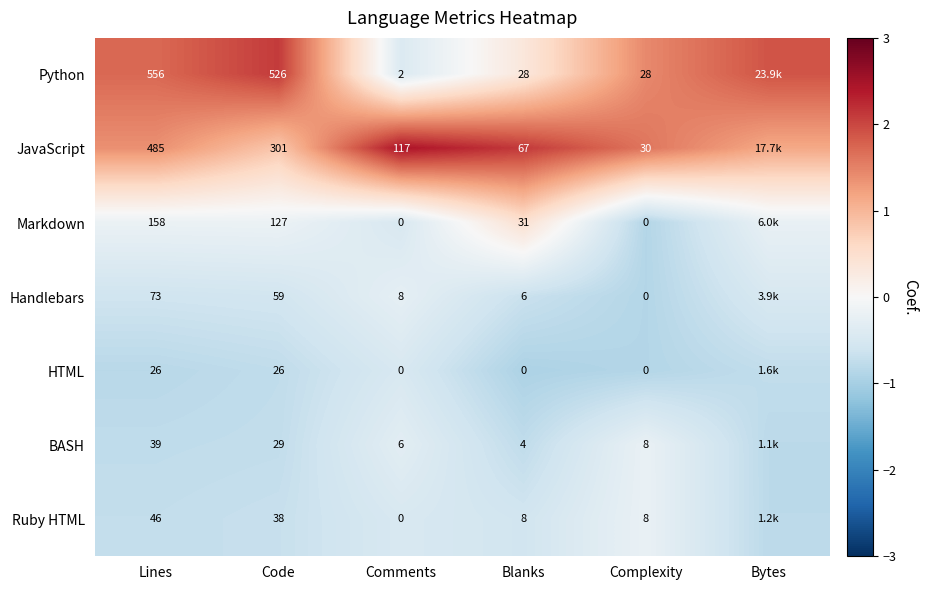

Rank the series at Blanks from lowest to highest value.

HTML, BASH, Handlebars, Ruby HTML, Python, Markdown, JavaScript